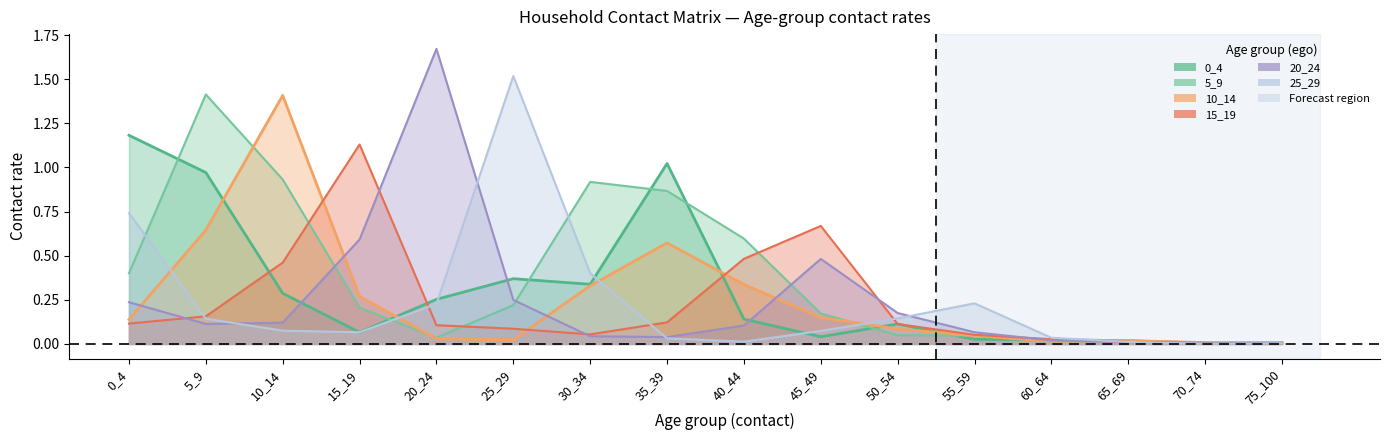

In 0_4, how many points are higher than both neighbors (excluding endpoints)?

3